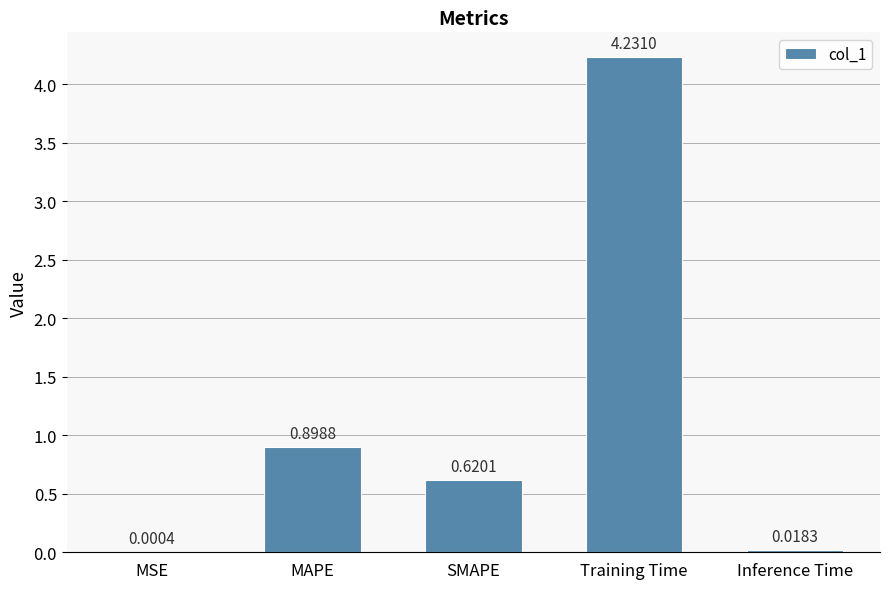

Which label corresponds to the largest value in the chart?

Training Time